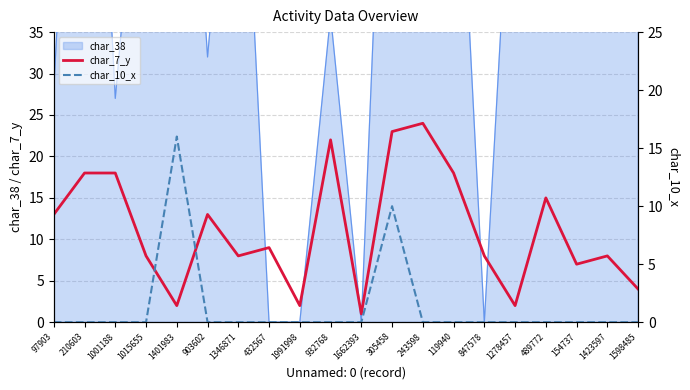

The value of char_7_y at 1346871 is 8. True or false?

True